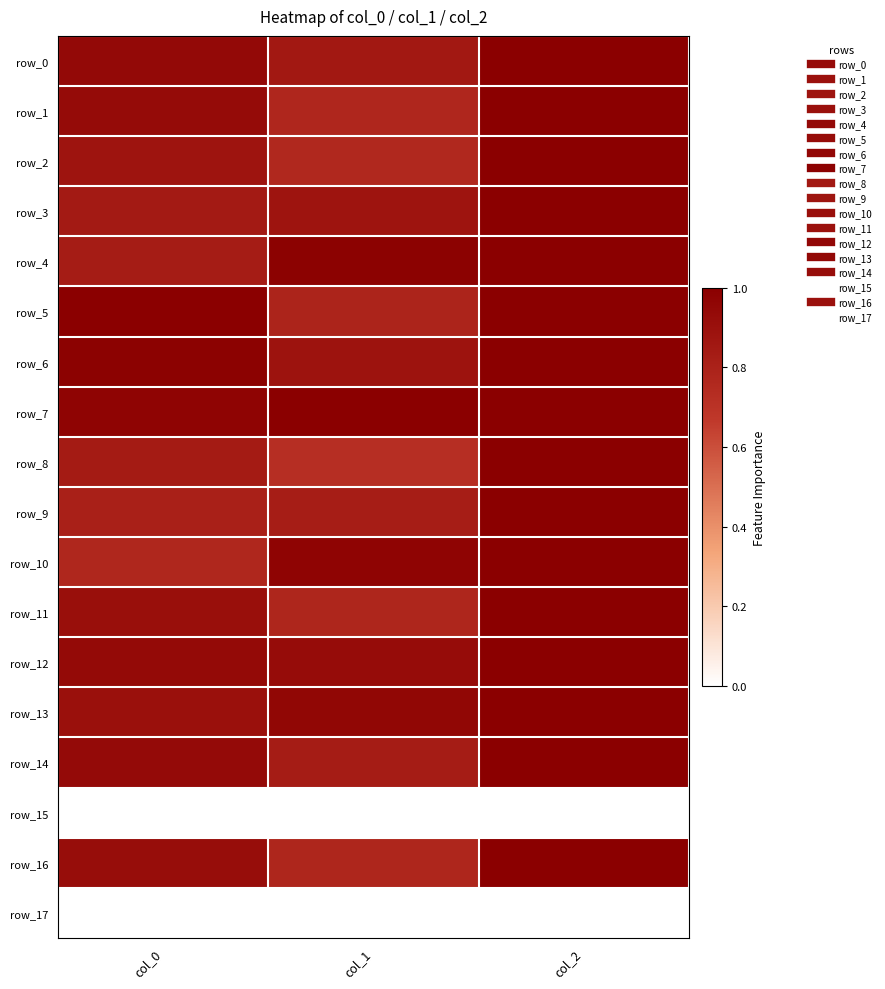

What is the approximate value of row_16 at col_0?

0.9